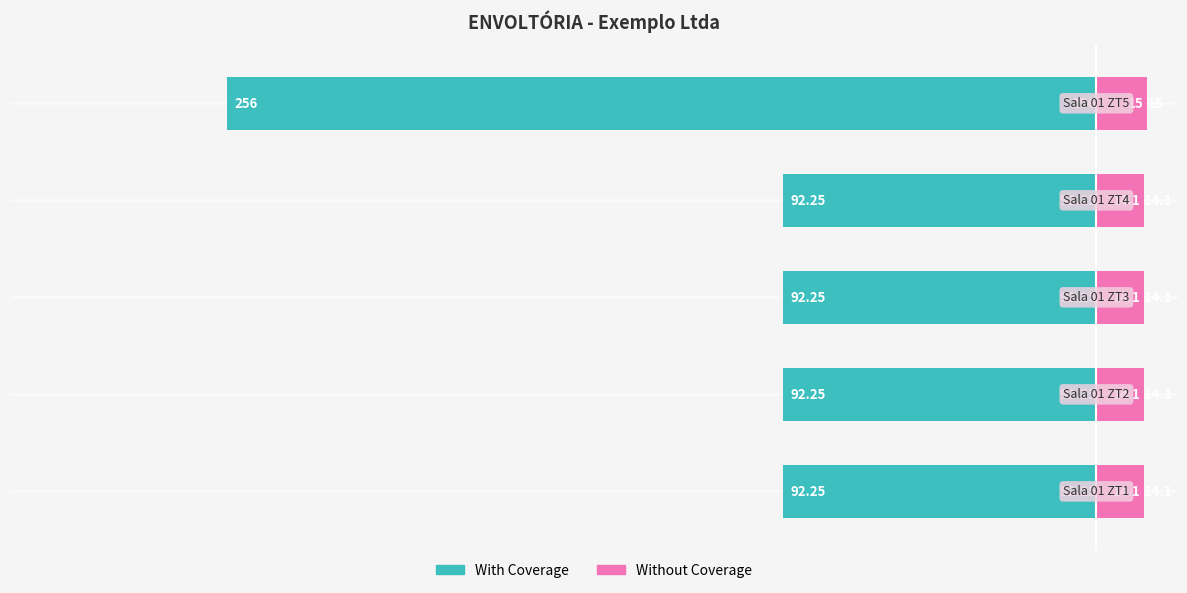

The With Coverage series shows -256.0 at 4. True or false?

True